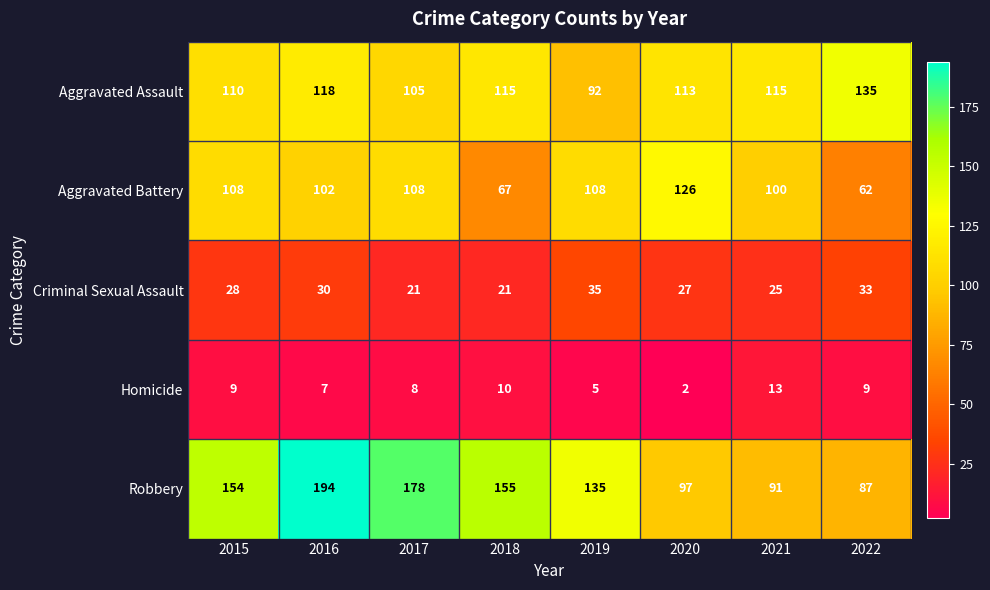

Rank the series by their maximum value, from highest to lowest.

Robbery, Aggravated Assault, Aggravated Battery, Criminal Sexual Assault, Homicide